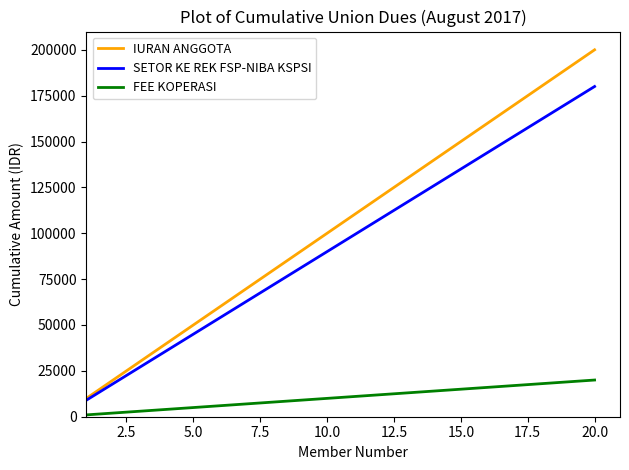

What is the difference between the second highest and second lowest values in the SETOR KE REK FSP-NIBA KSPSI series?

153000